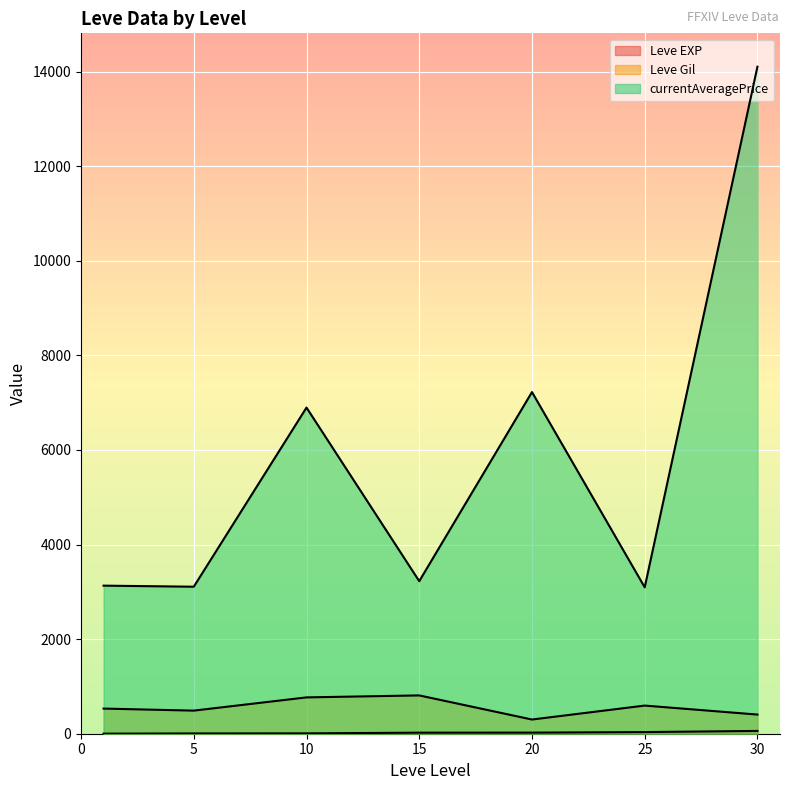

What is the value of the currentAveragePrice point at the 22nd from the left?

3023